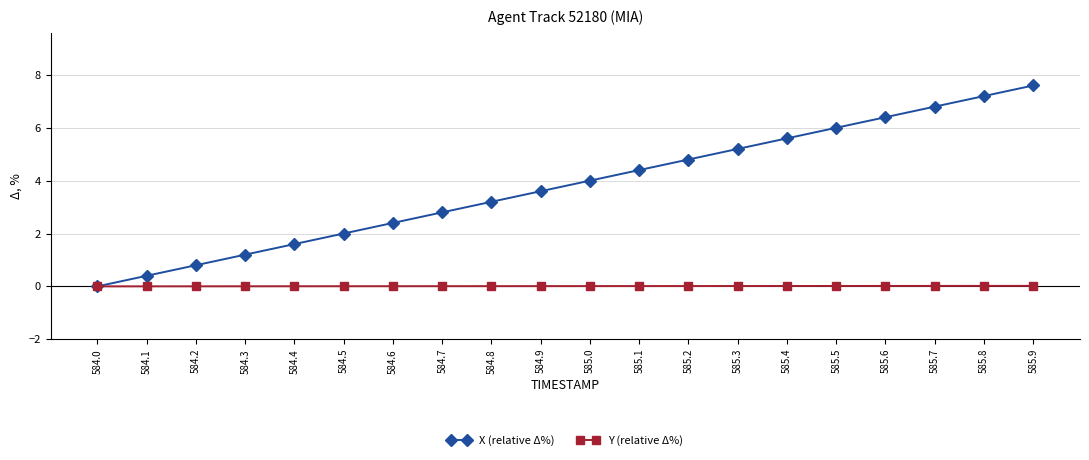

What is the difference between the maximum and minimum values in the X (relative Δ%) series?

7.6